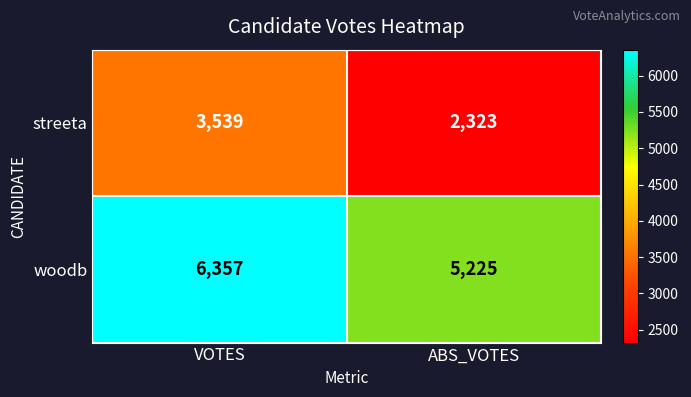

How many data points in streeta are less than 3539?

1